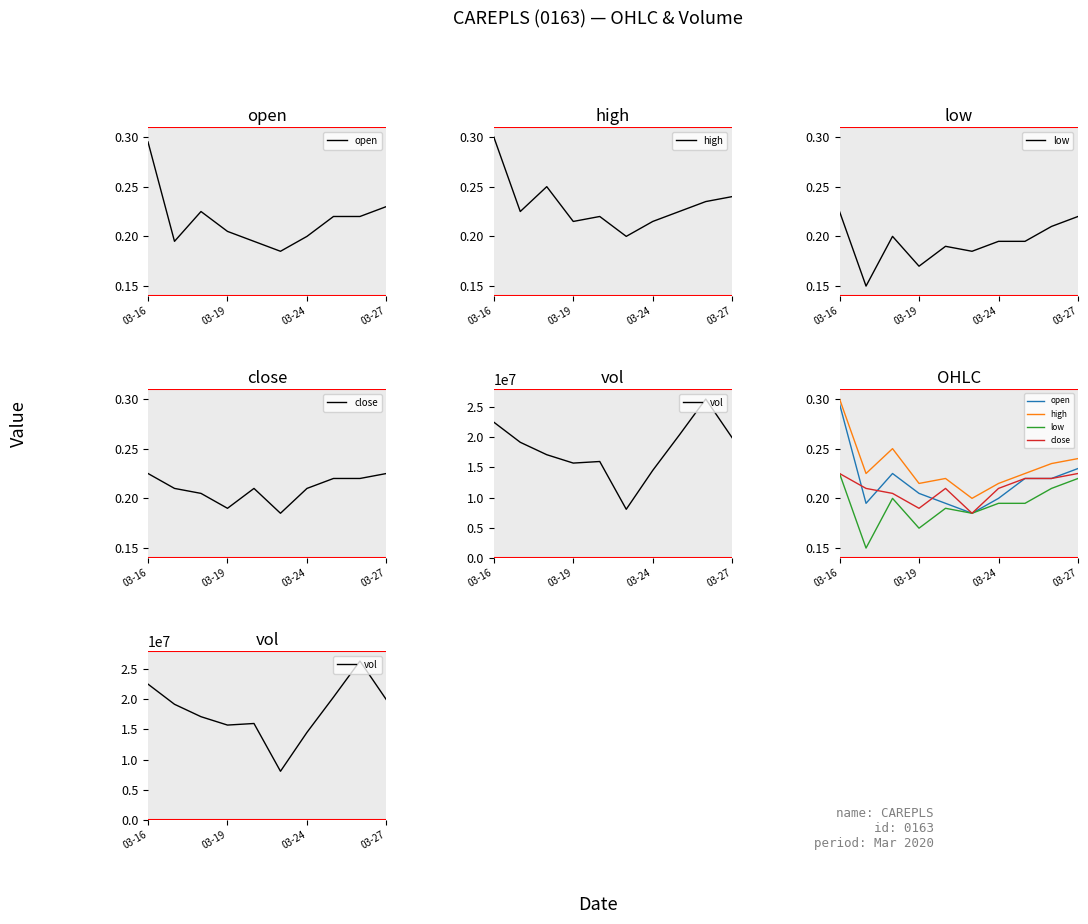

True or false: high and low cross at least once.

False